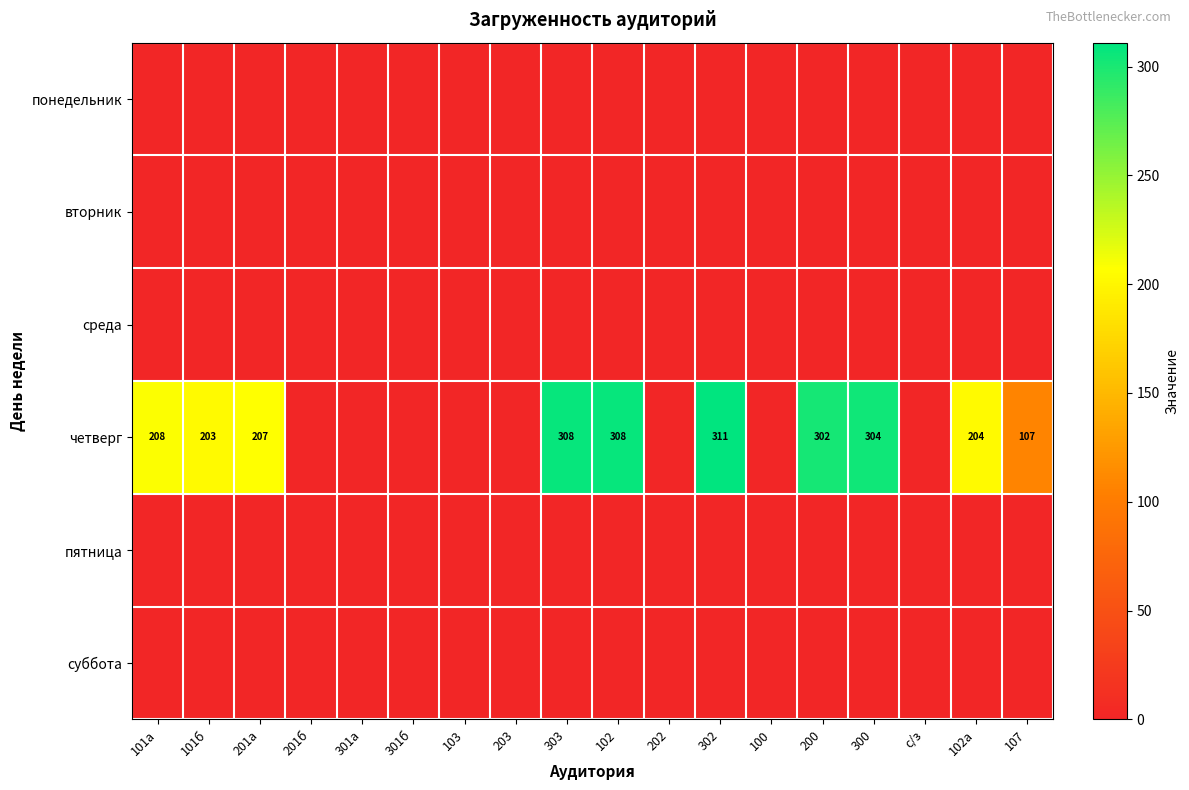

The value of четверг at 300 is 304. True or false?

True